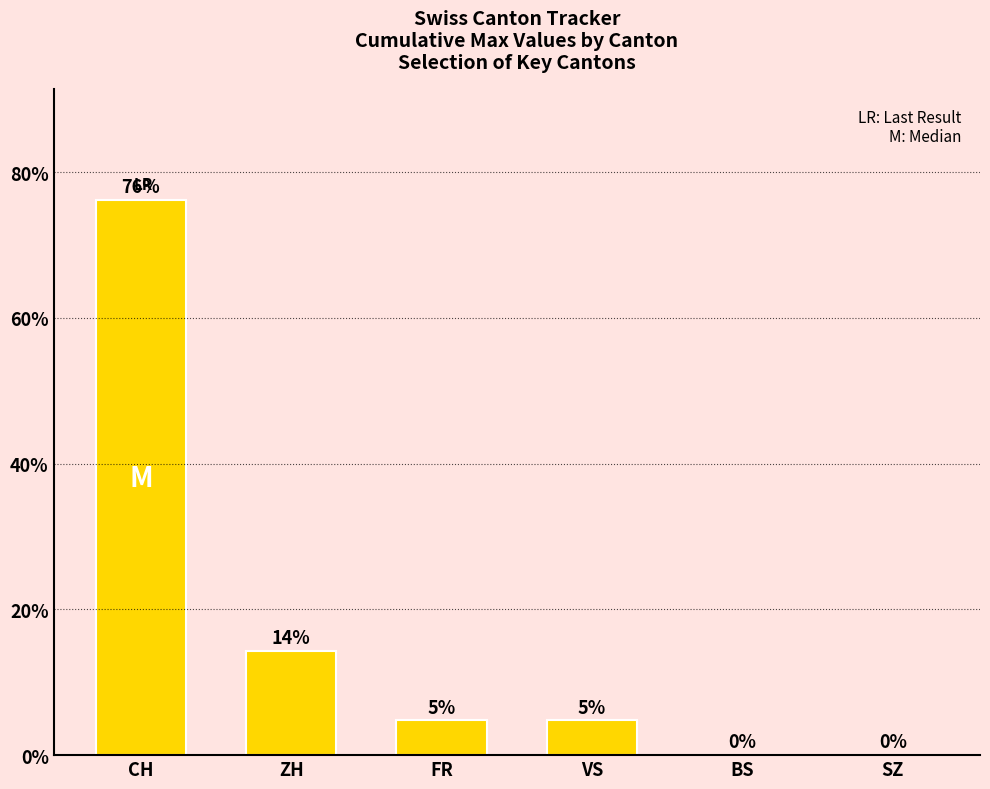

What is the average value?

16.7